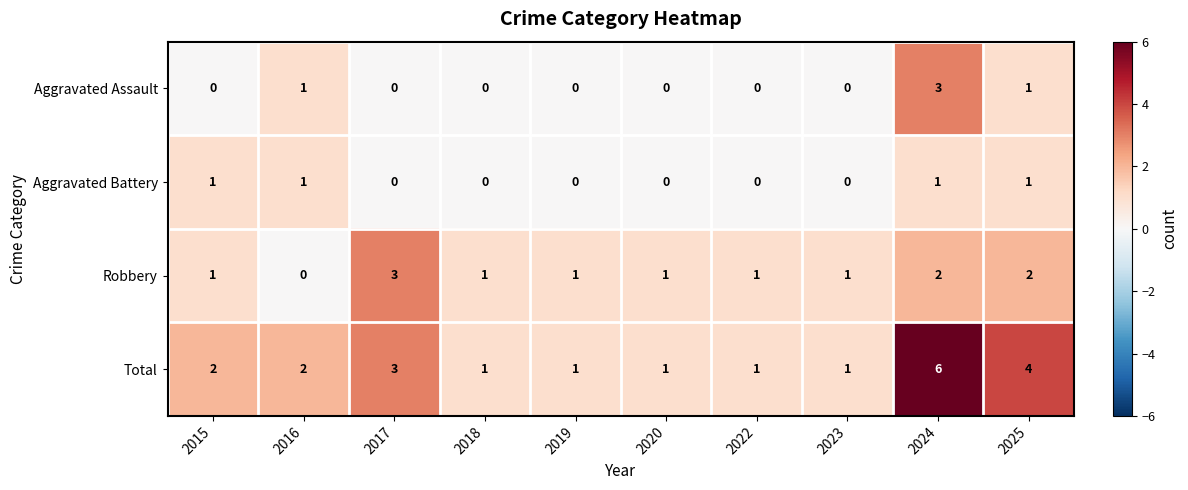

What is the total value across all series at 2020?

2